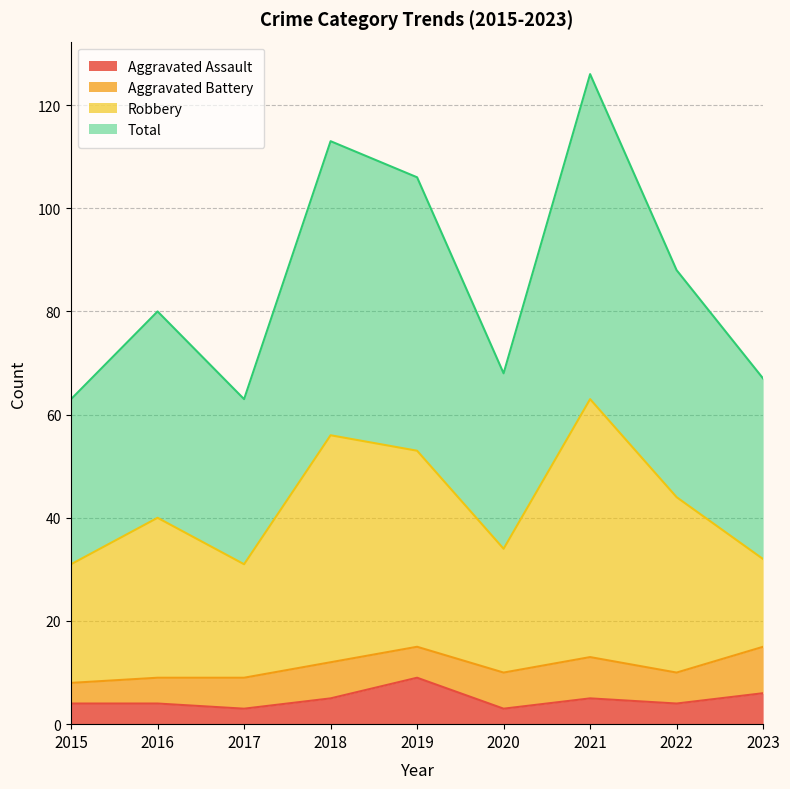

The value of Aggravated Assault at 2022 is 4. True or false?

True